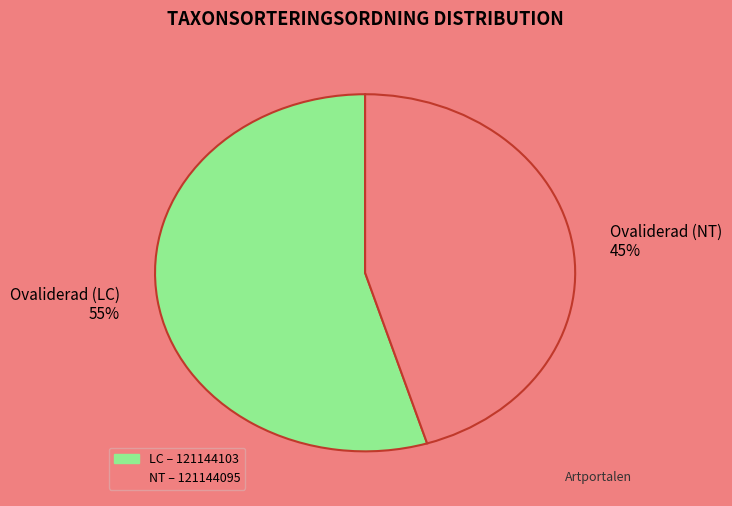

Is there any slice that represents more than half of the pie?

Yes